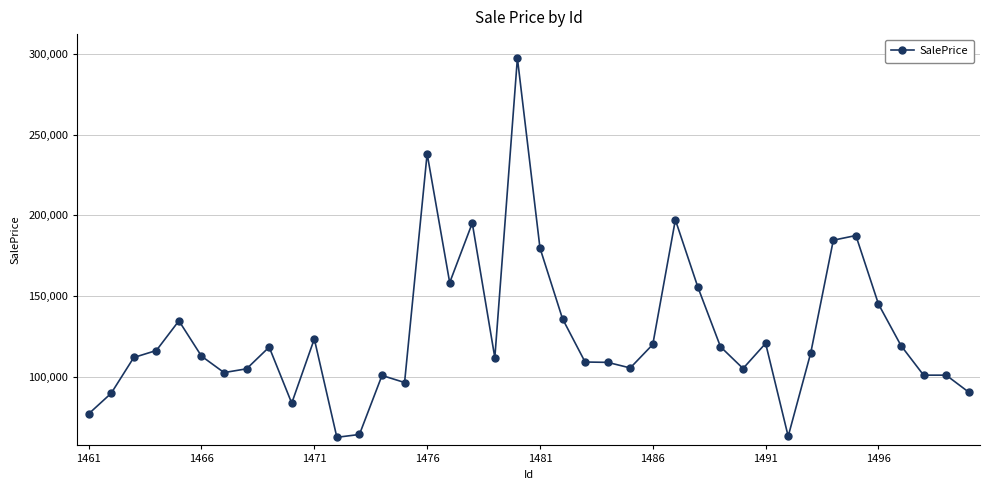

How many lines are shown in the chart?

1